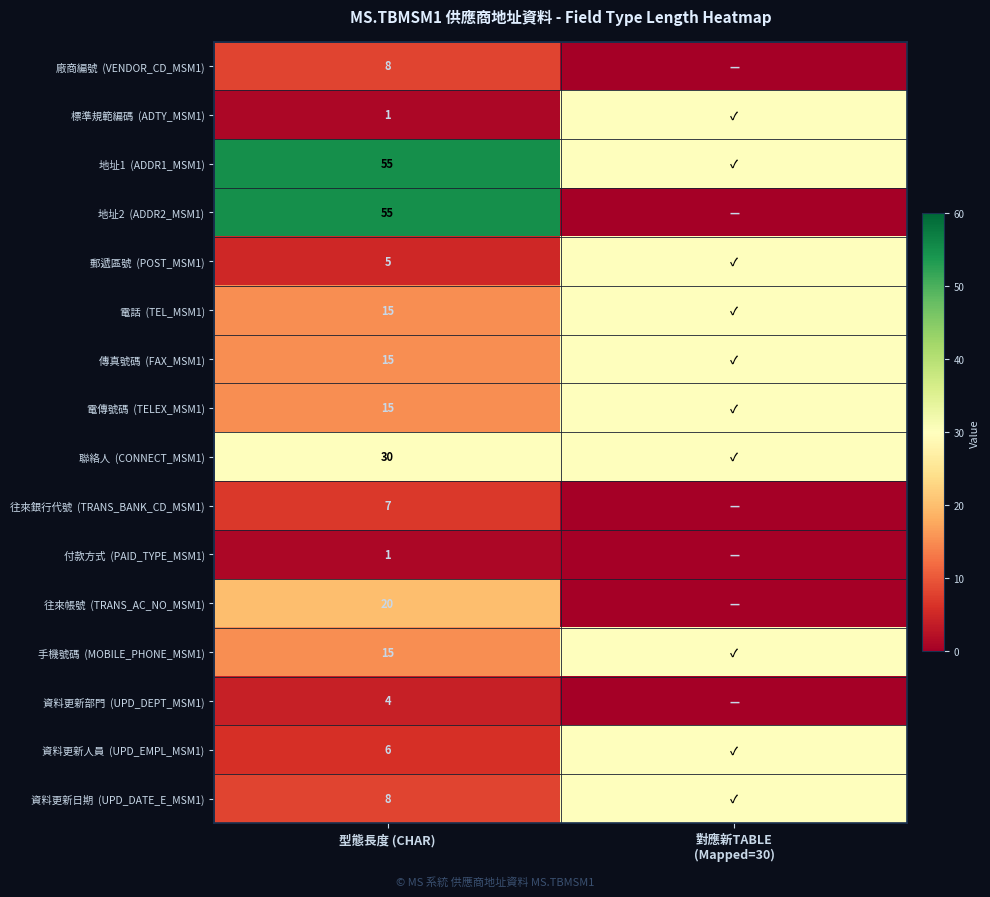

What is the total value across all series at 型態長度 (CHAR)?

260